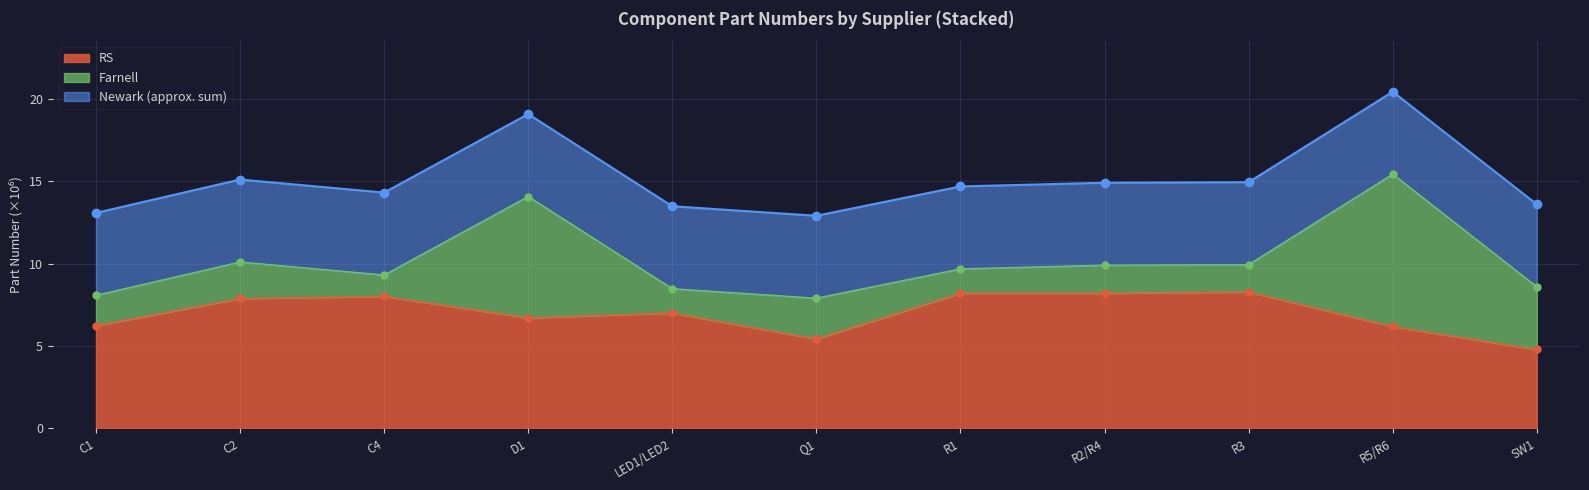

Is it true that the value at D1 is 10.8?

False